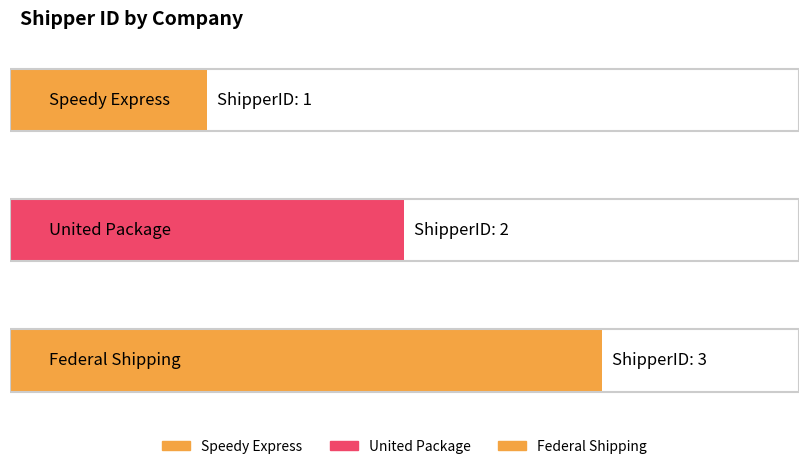

How many bars are there in total?

3